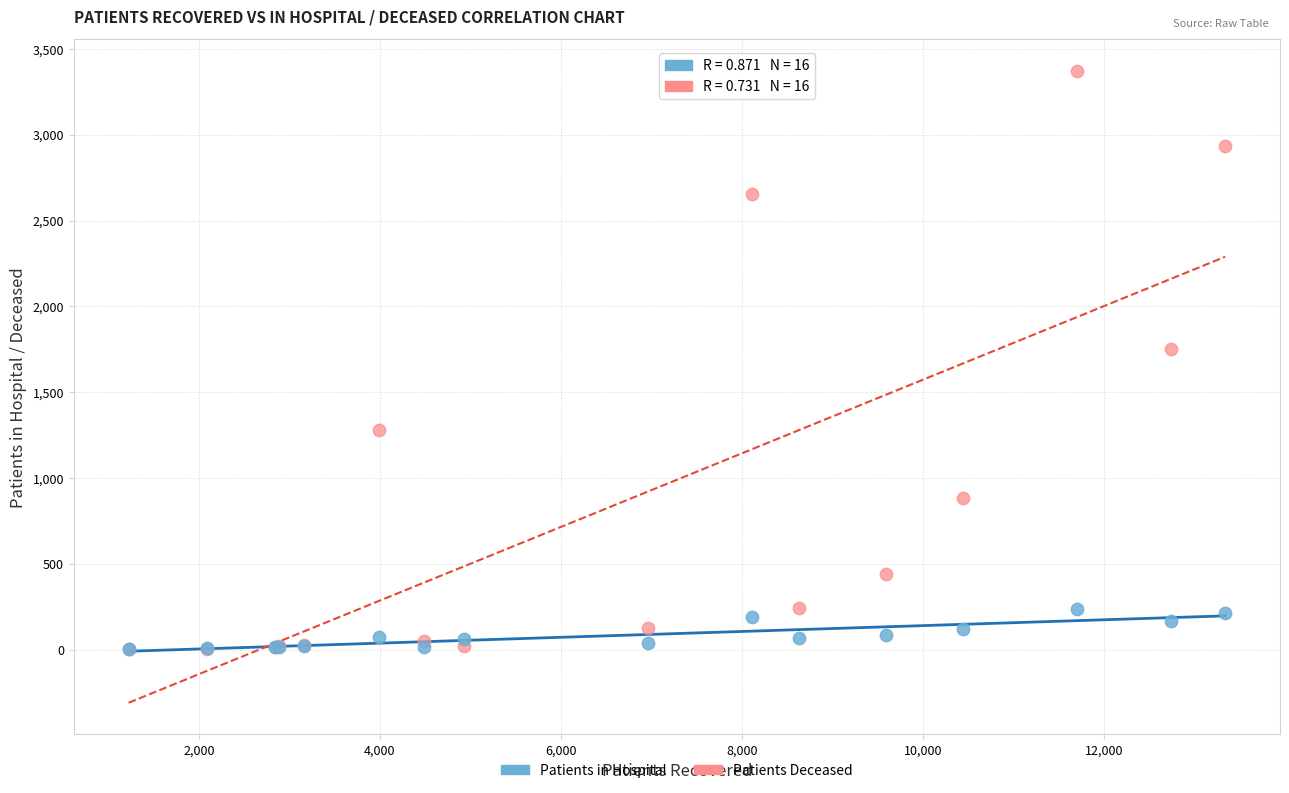

What are all the series names shown in the legend?

Patients in Hospital, Patients Deceased